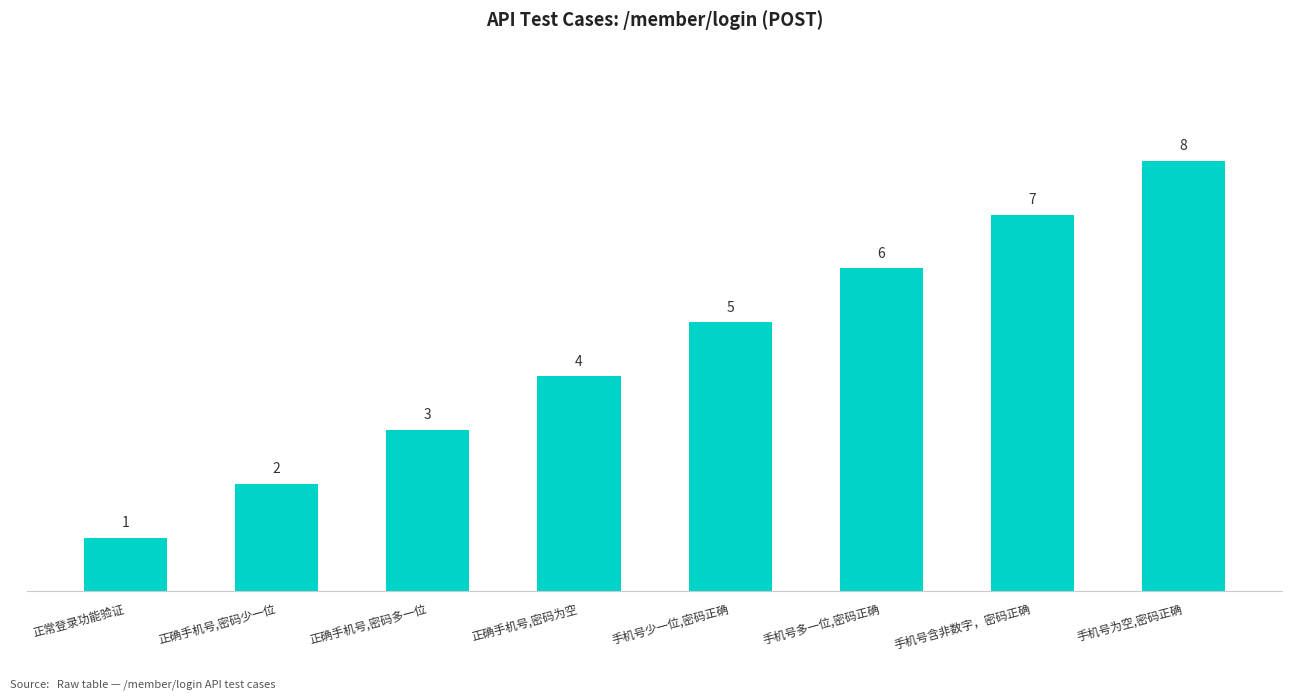

What is the smallest value displayed?

1